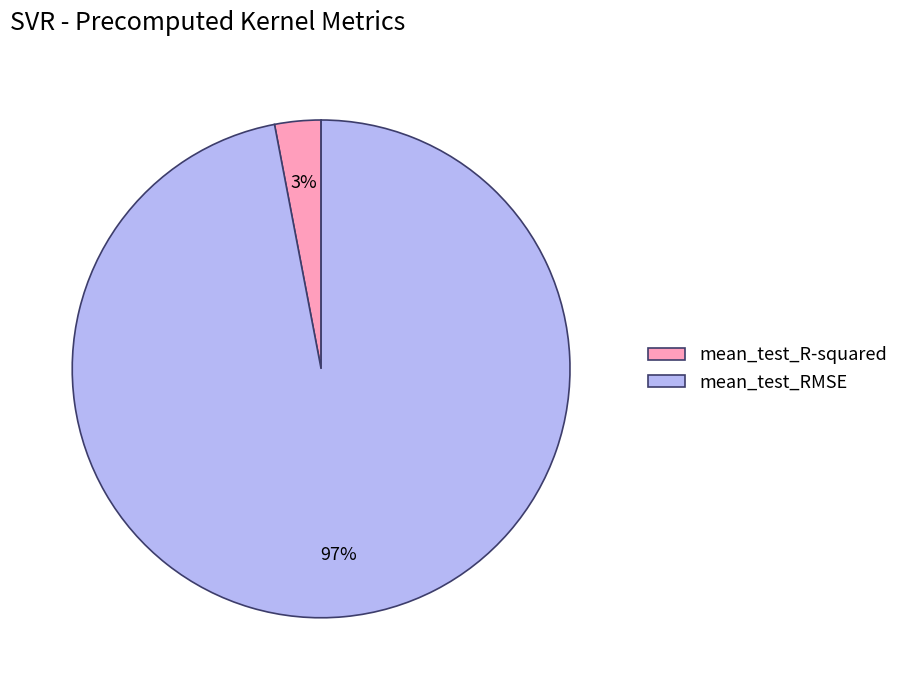

Which has a higher value, mean_test_R-squared or mean_test_RMSE?

mean_test_RMSE